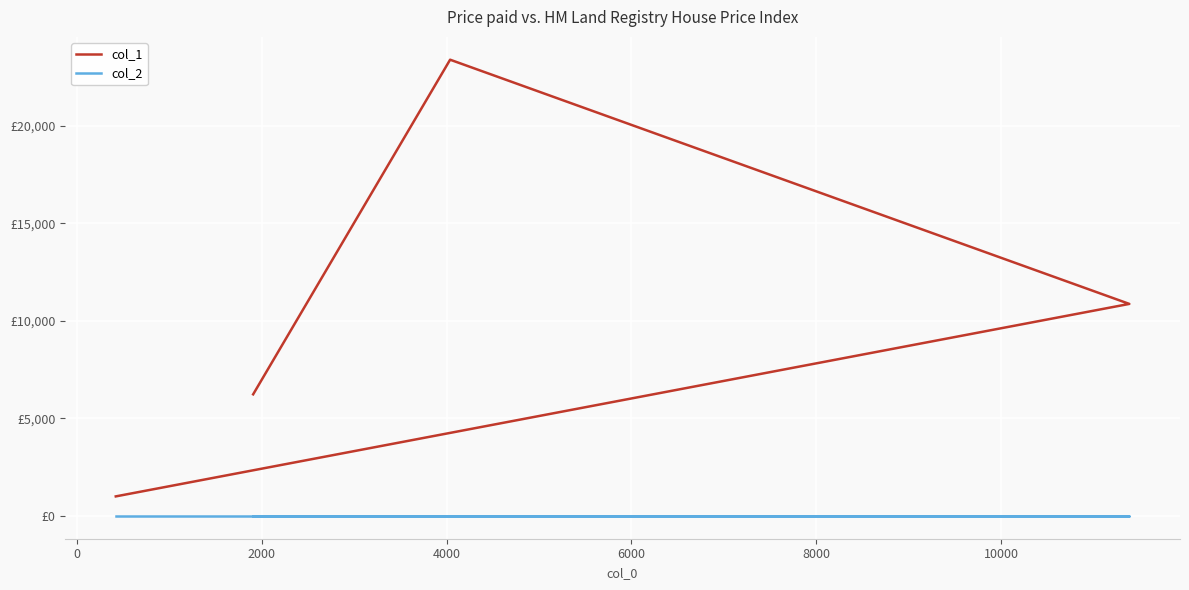

Count the col_1 values in the range 6230 to 23375.

3